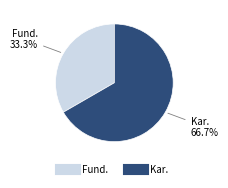

Between Fund. and Kar., which is larger?

Kar.